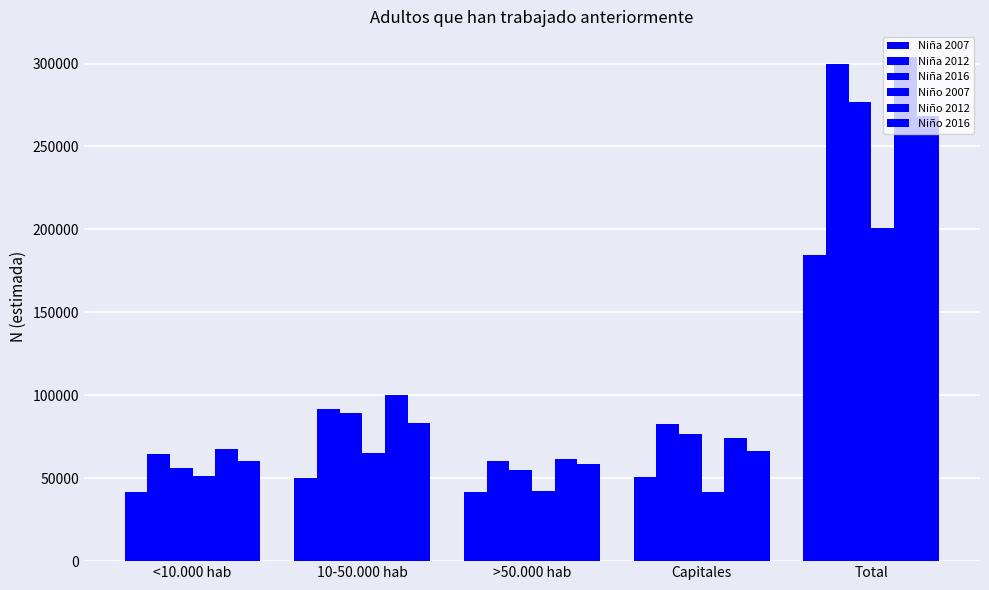

Rank the series at >50.000 hab from lowest to highest value.

Niña 2007, Niño 2007, Niña 2016, Niño 2016, Niña 2012, Niño 2012